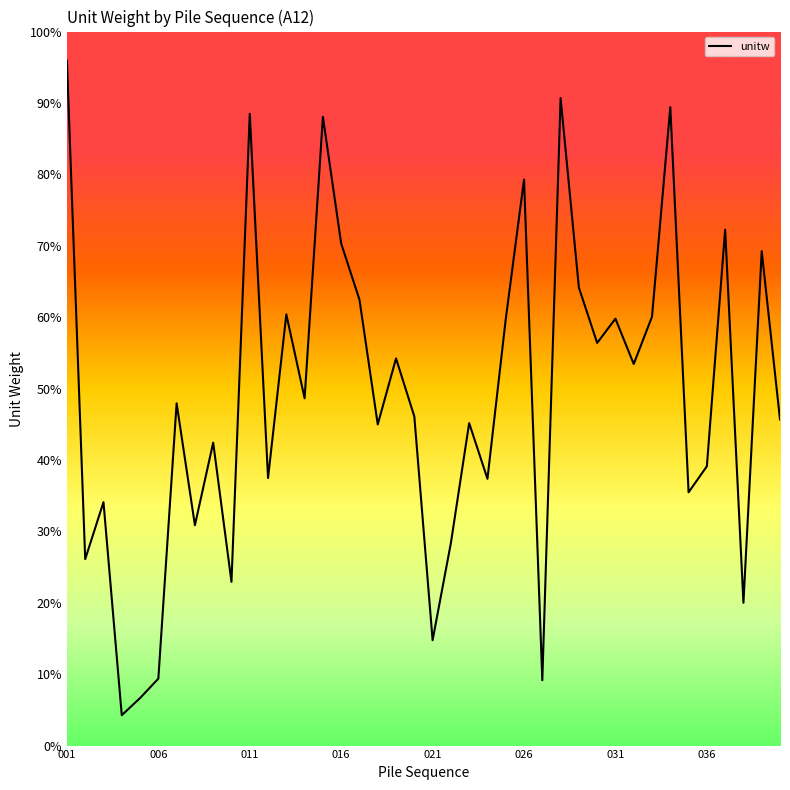

Does the chart display data point markers on the line(s)?

No